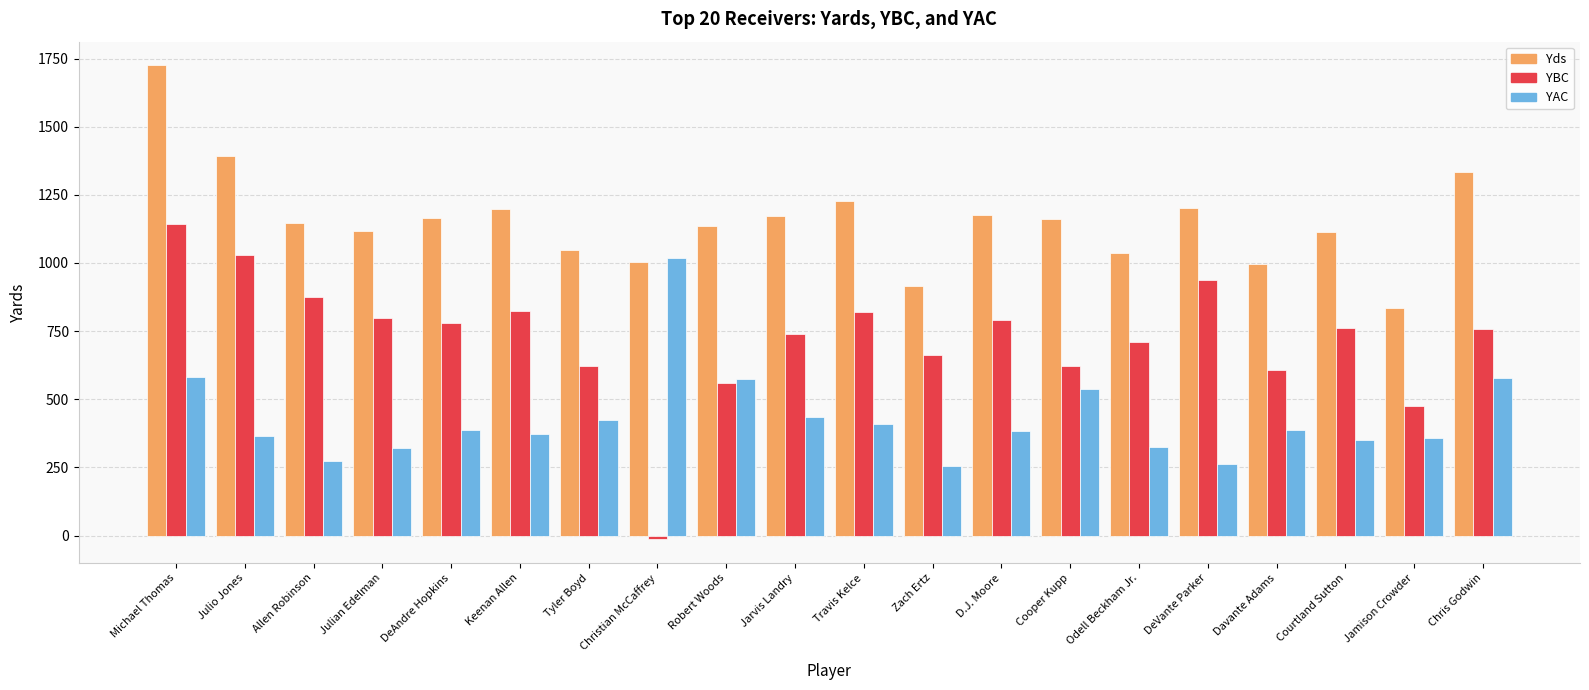

How many data points in Yds are less than 1161?

10